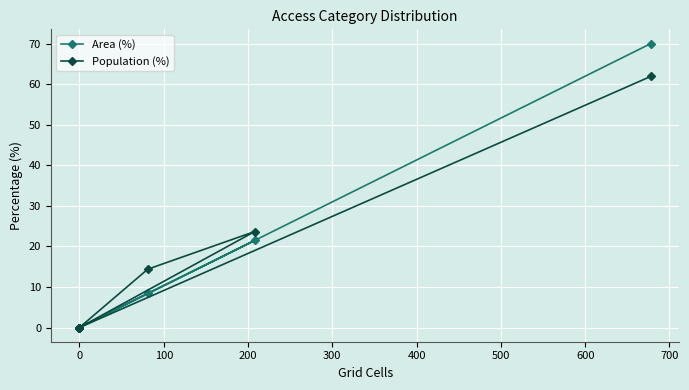

How many values in the Area (%) series are below 8?

3